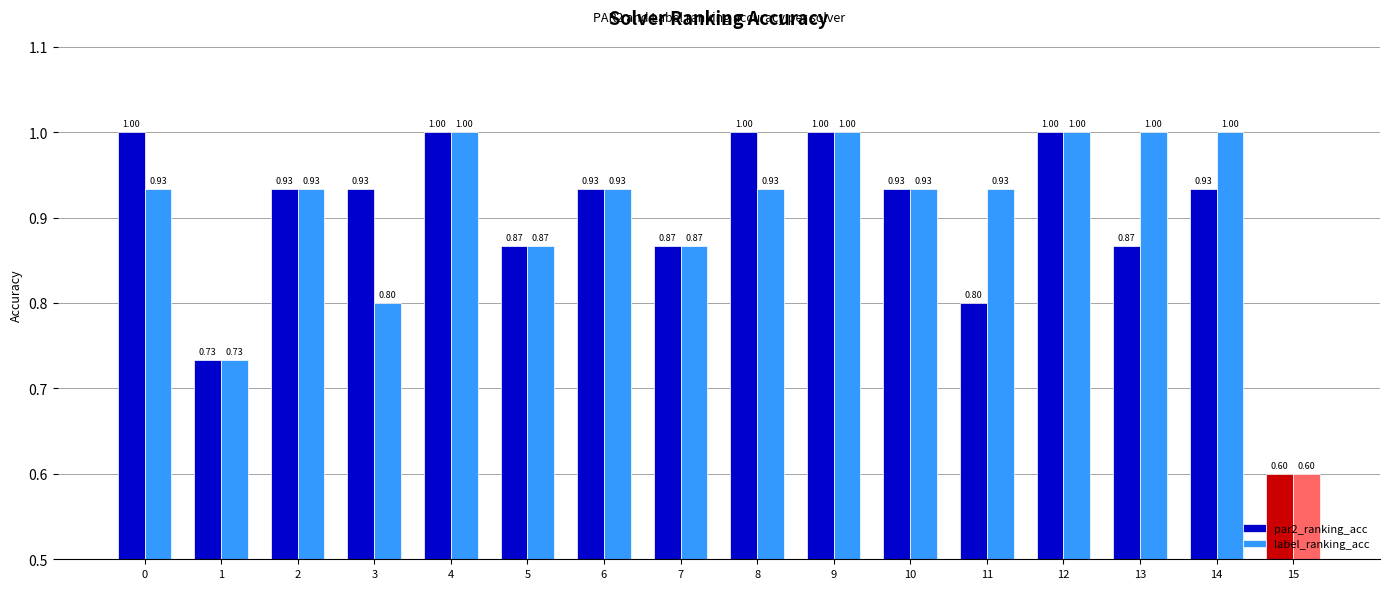

What are all the series names shown in the legend?

par2_ranking_acc, label_ranking_acc